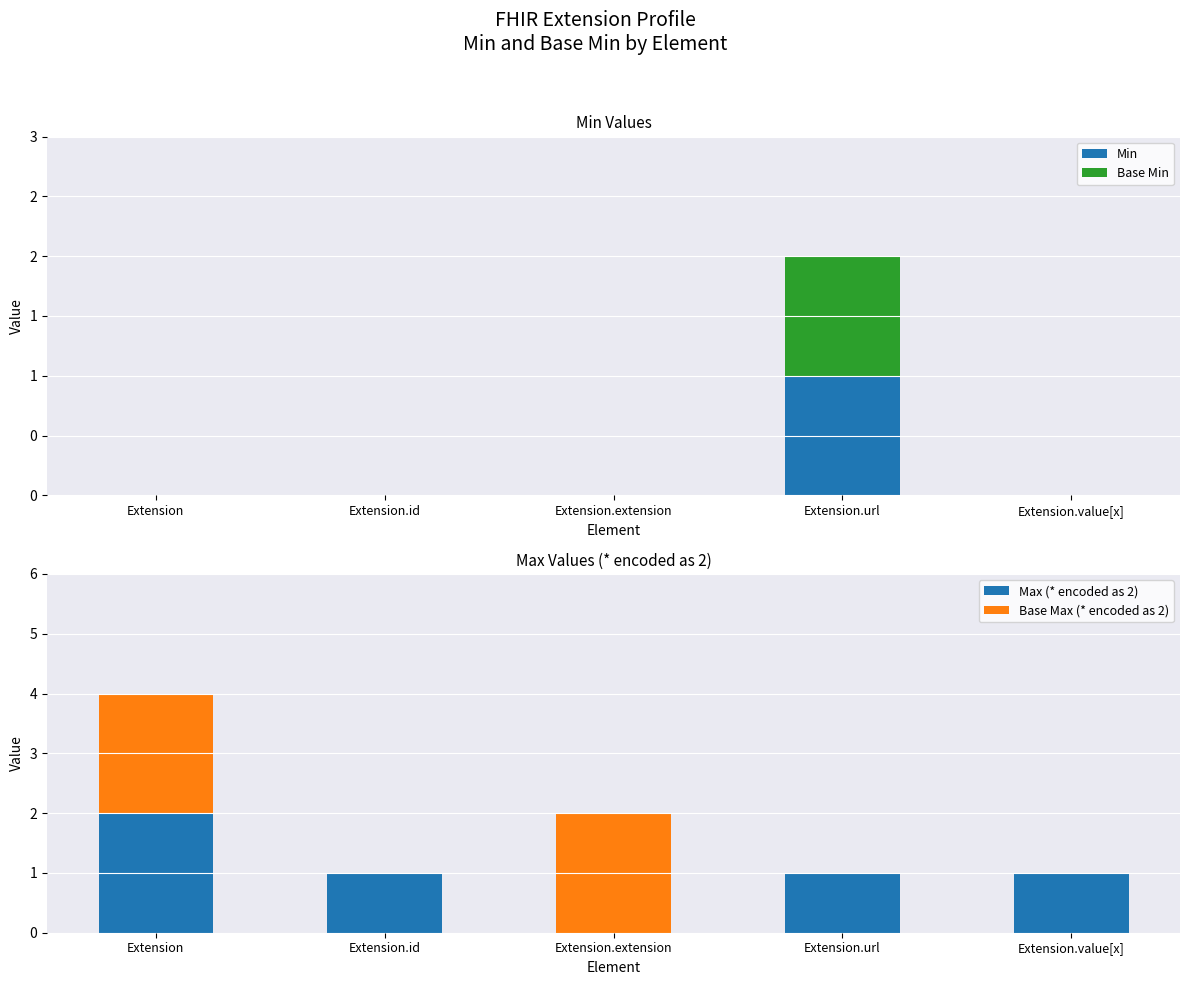

What are all the series names shown in the legend?

Min, Base Min, Max (* encoded as 2), Base Max (* encoded as 2)